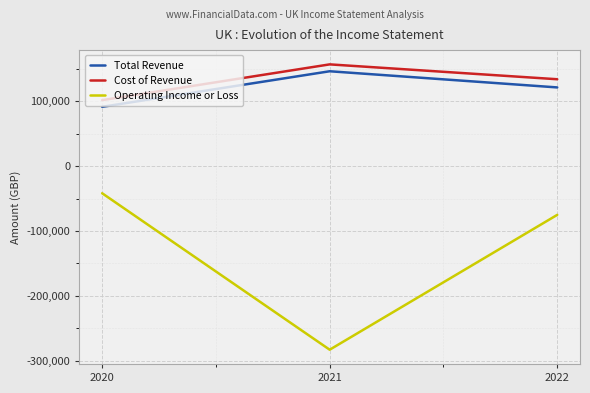

How many values in the Total Revenue series are below 121100?

1